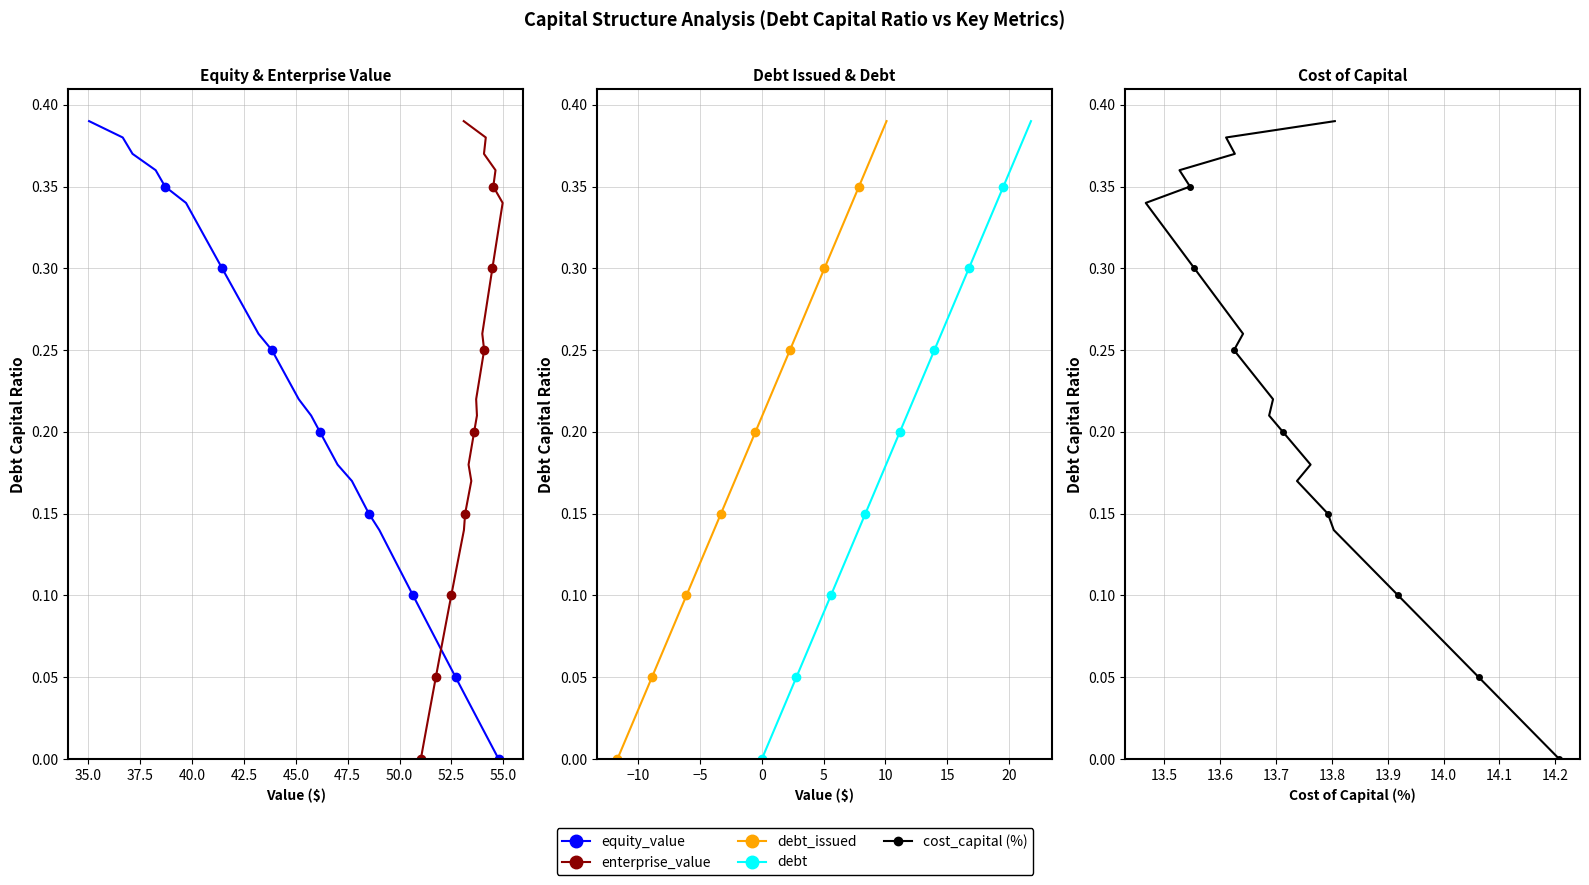

Which series has the largest total across all categories?

equity_value